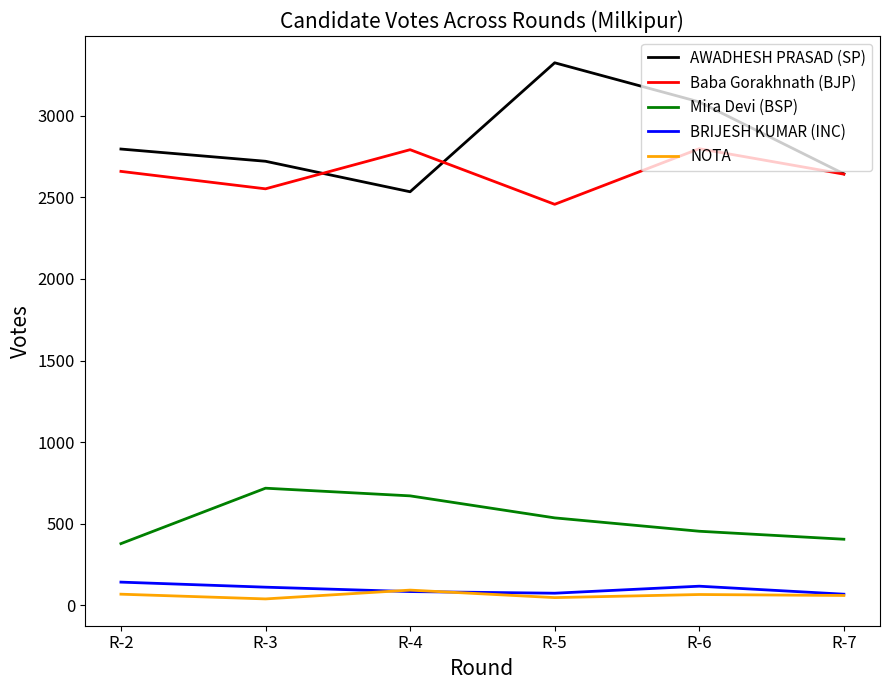

How many interior local peaks does the Baba Gorakhnath (BJP) series have?

2